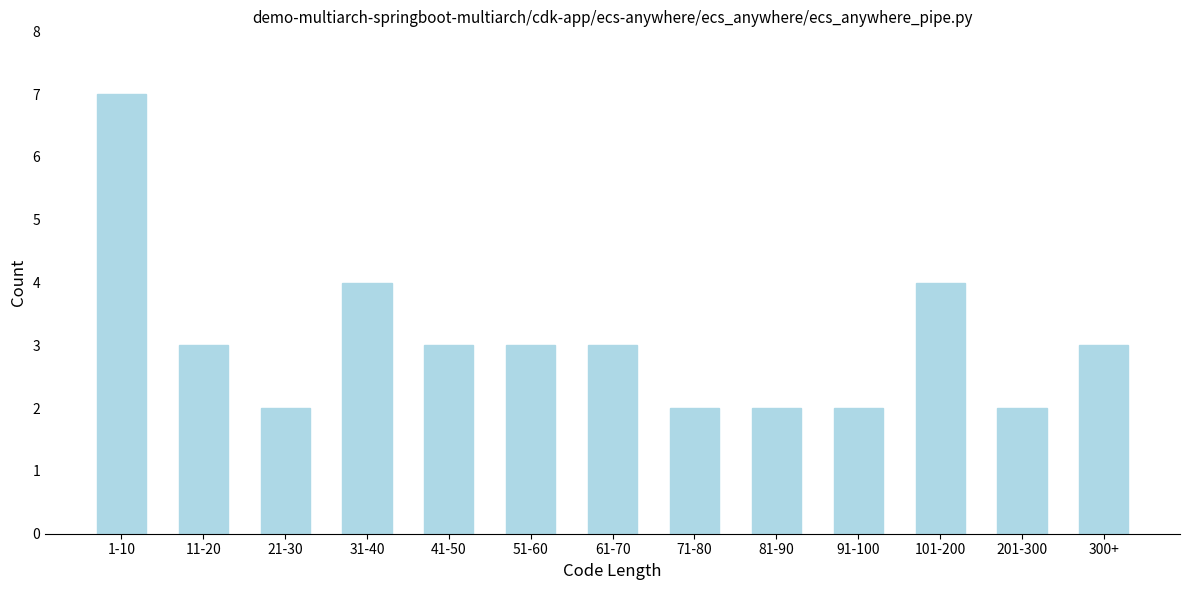

Reading left to right, what are all the values shown in this chart?

1-10=7	11-20=3	21-30=2	31-40=4	41-50=3	51-60=3	61-70=3	71-80=2	81-90=2	91-100=2	101-200=4	201-300=2	300+=3